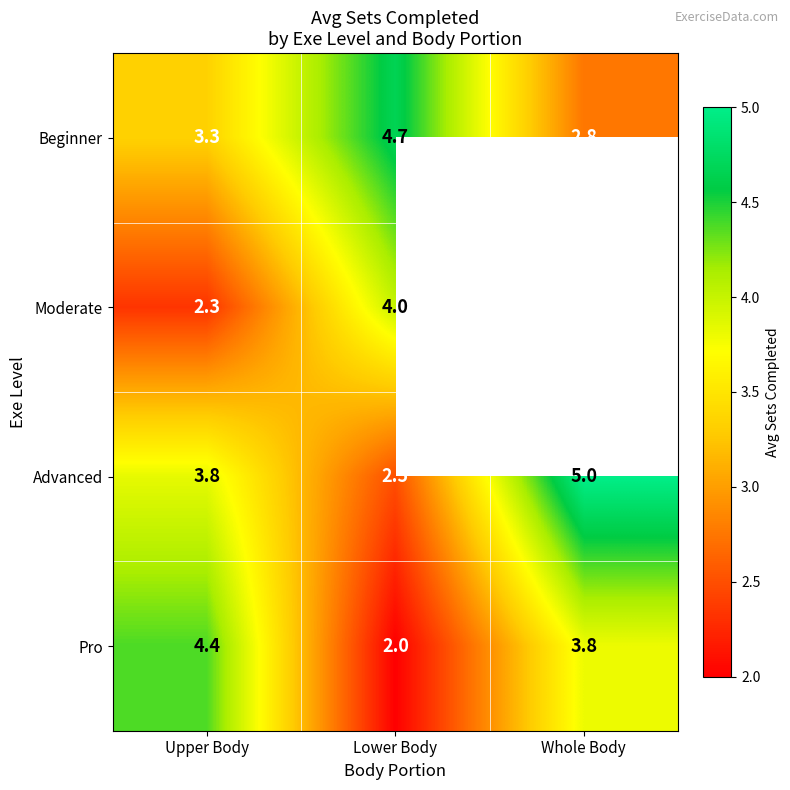

What is the average value of the Pro series?

3.4